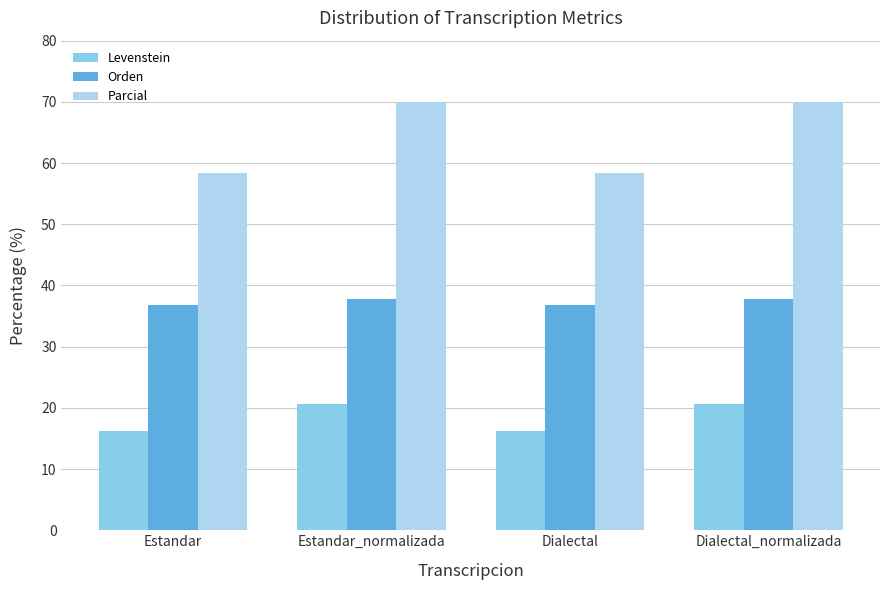

Rank the series by their average value, from lowest to highest.

Levenstein, Orden, Parcial